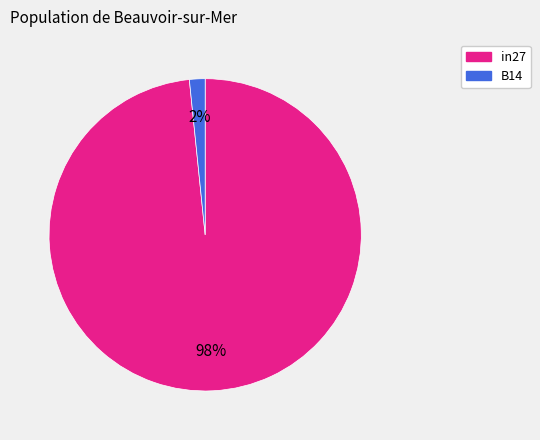

True or false: B14 accounts for 10% of the total.

False